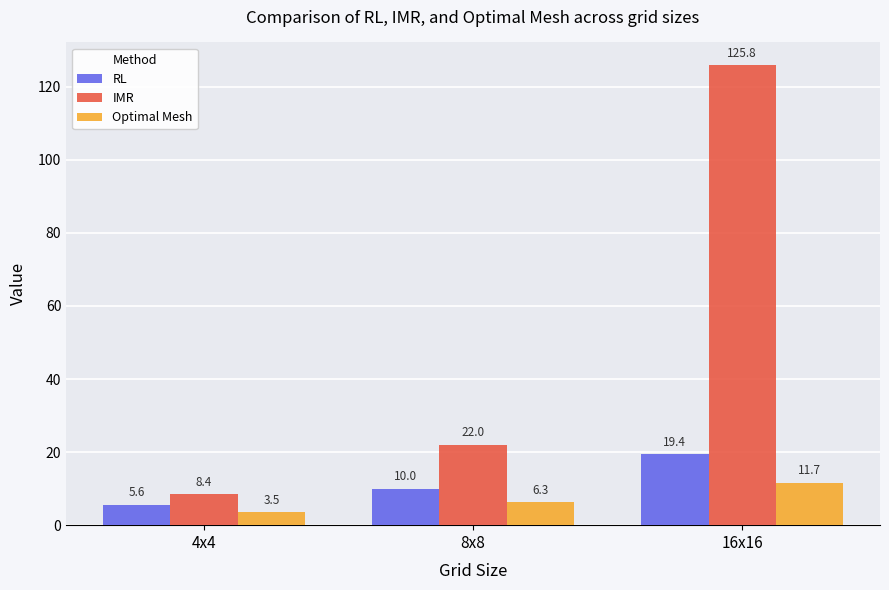

Is it true that IMR equals 37.6 at 8x8?

False